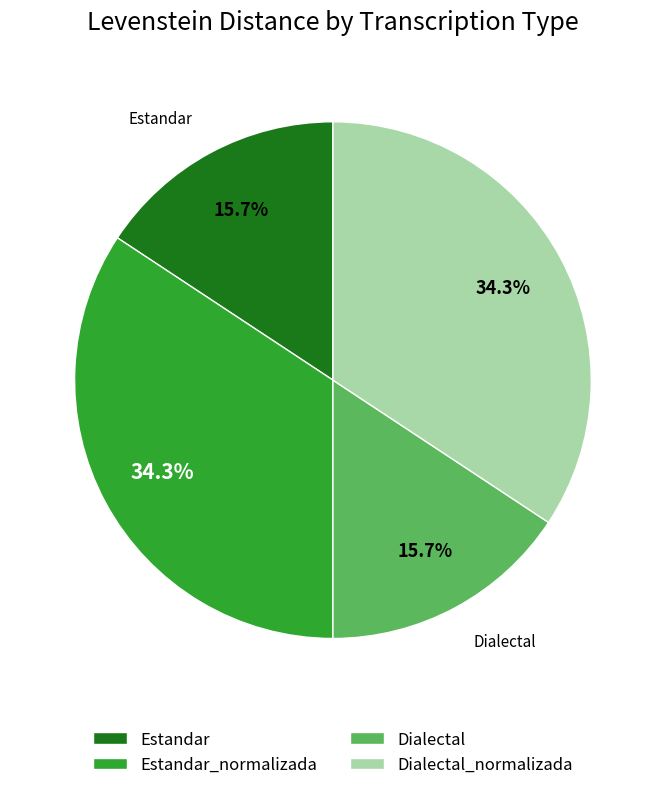

What is the total percentage of Dialectal and Estandar_normalizada?

50.0%